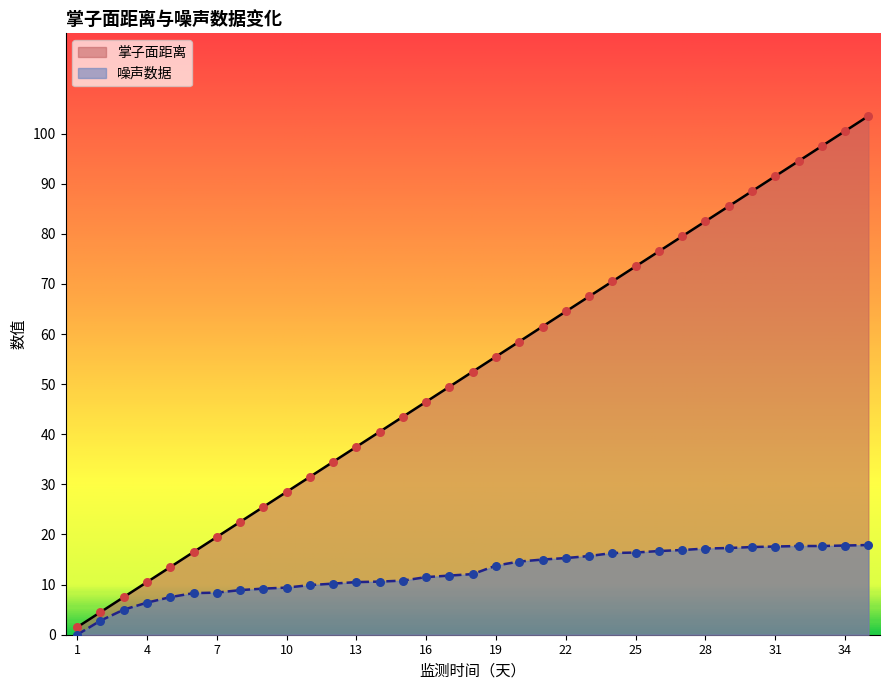

Which series reaches the minimum Y coordinate?

噪声数据